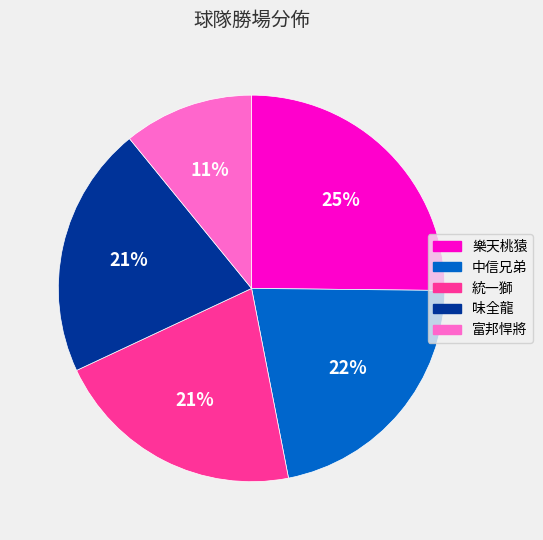

What is the ratio of the value at 富邦悍將 to the value at 味全龍?

0.5